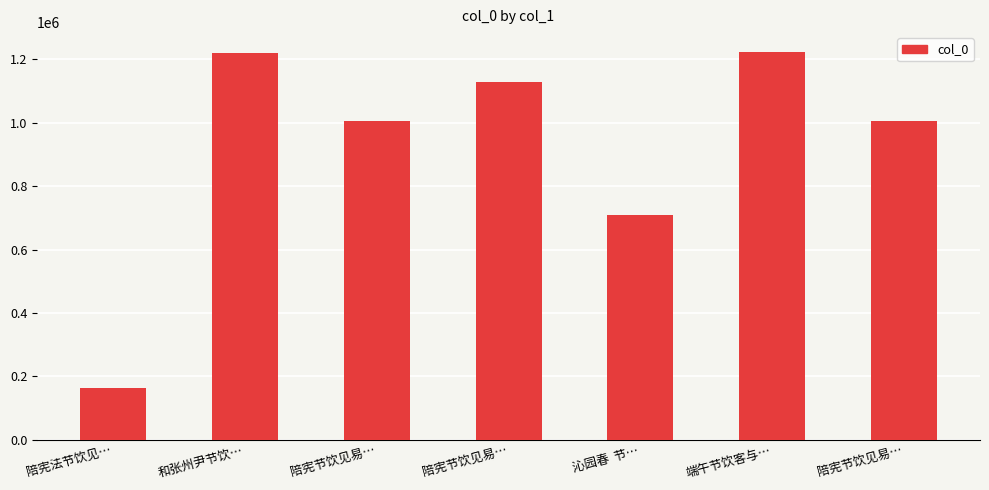

How many bars are there in total?

7